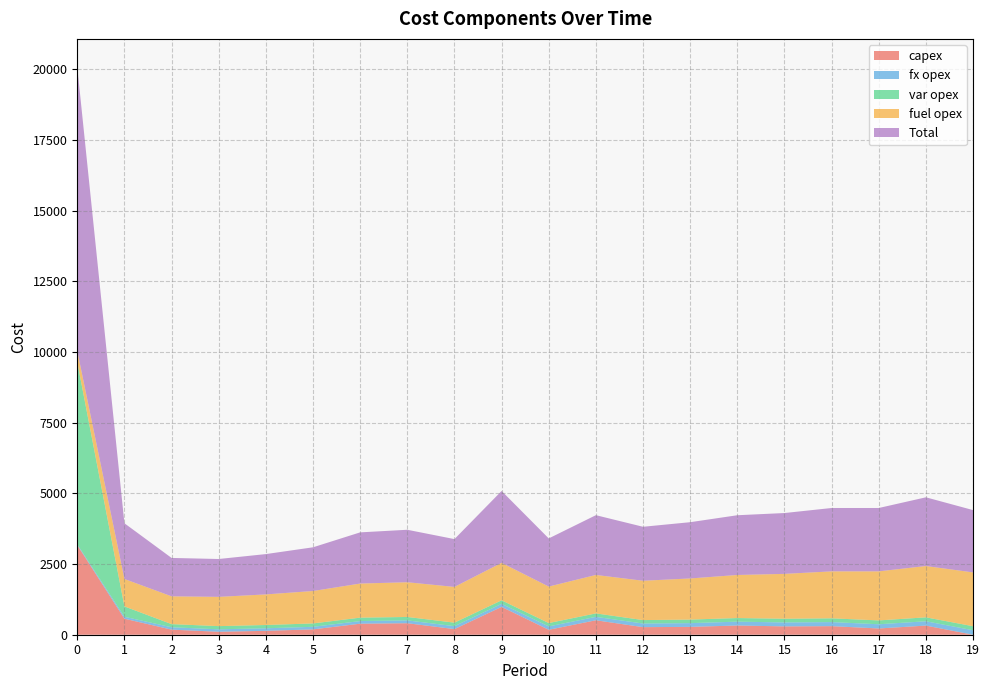

Reading left to right, transcribe all the data shown in this chart.

capex: 0=3169	1=567	2=180	3=105	4=138	5=189	6=390	7=407	8=199	9=985	10=175	11=511	12=268	13=278	14=326	15=295	16=303	17=221	18=323	19=0
fx opex: 0=28	1=68	2=84	3=86	4=90	5=91	6=93	7=100	8=104	9=107	10=119	11=121	12=128	13=132	14=136	15=140	16=144	17=149	18=153	19=158
var opex: 0=6444	1=366	2=111	3=113	4=116	5=119	6=121	7=121	8=124	9=125	10=119	11=122	12=122	13=125	14=128	15=130	16=133	17=136	18=139	19=142
fuel opex: 0=394	1=970	2=983	3=1035	4=1082	5=1147	6=1206	7=1228	8=1264	9=1325	10=1290	11=1360	12=1391	13=1455	14=1523	15=1587	16=1661	17=1735	18=1815	19=1904
Total: 0=10035	1=1971	2=1358	3=1339	4=1426	5=1546	6=1810	7=1856	8=1691	9=2542	10=1703	11=2114	12=1909	13=1990	14=2113	15=2152	16=2241	17=2241	18=2430	19=2204